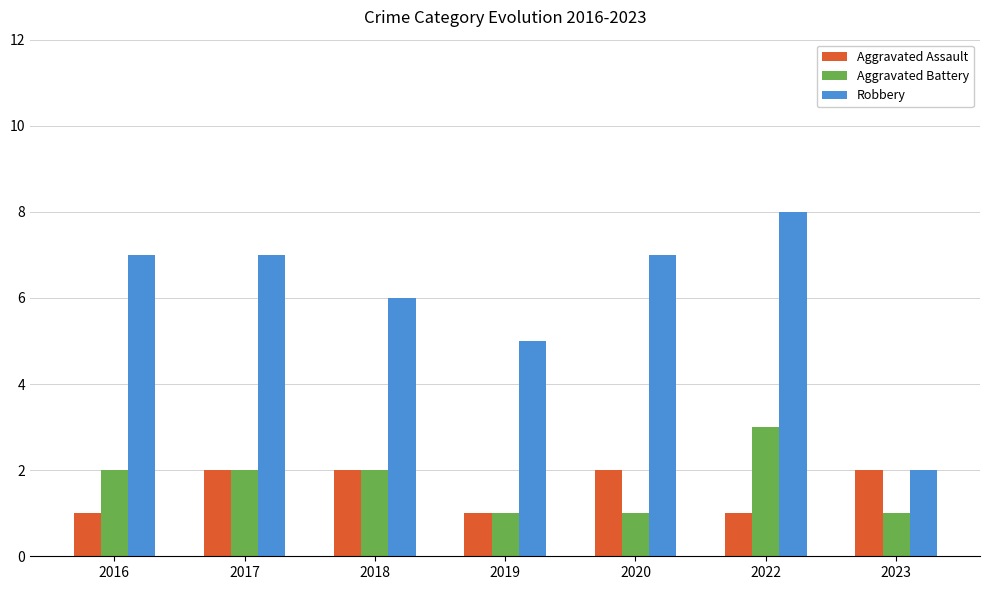

What value does the Aggravated Battery series have at 2017?

2